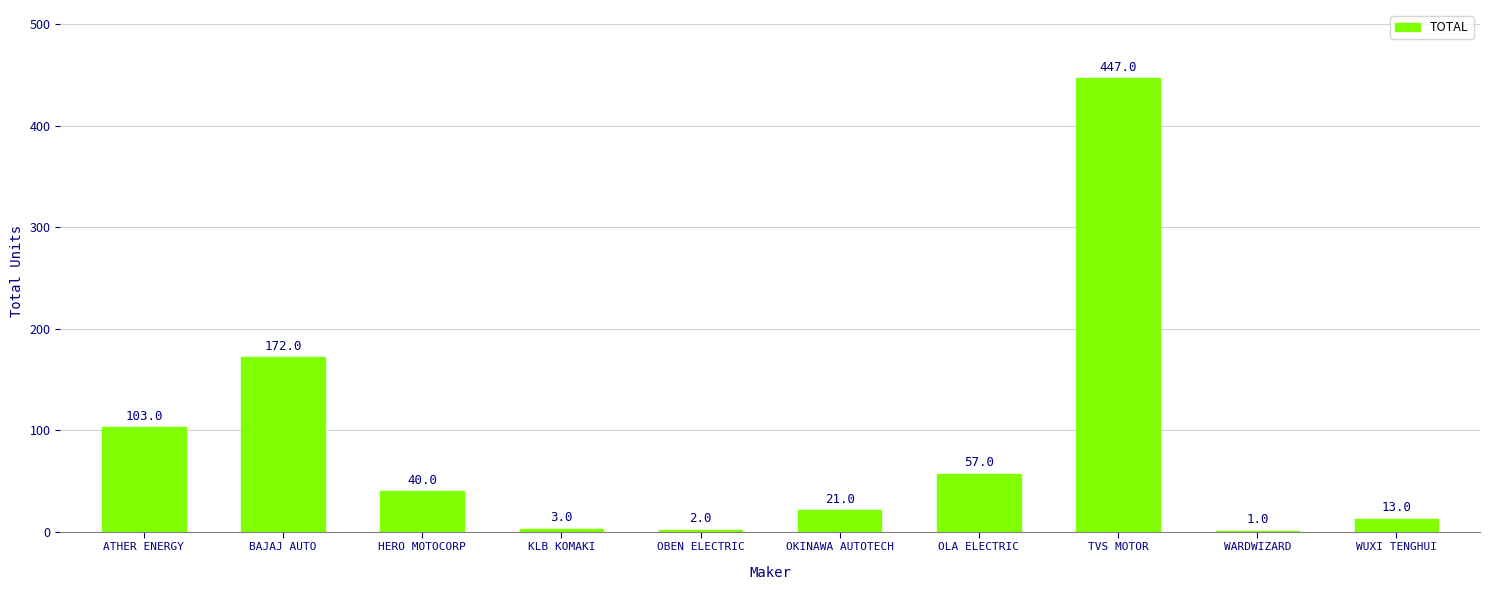

What is the sum of all values?

859